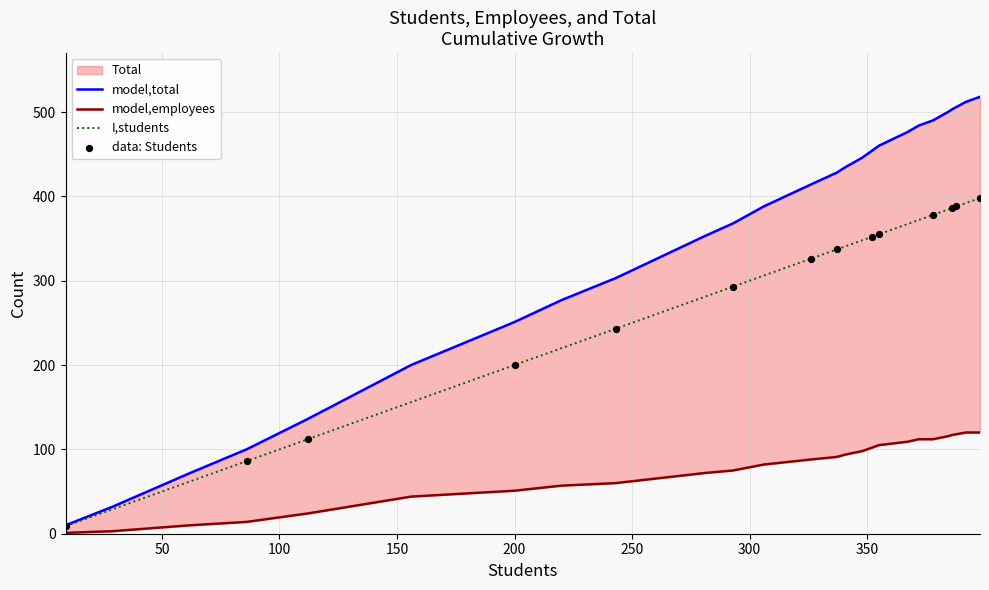

Which series contains the highest Y value?

Total